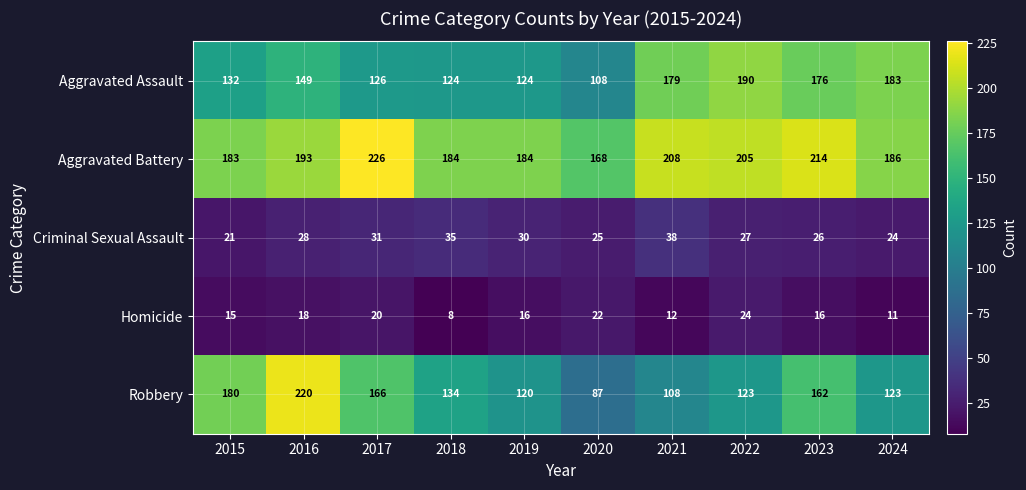

Where is Criminal Sexual Assault nearest to the value 29?

2016